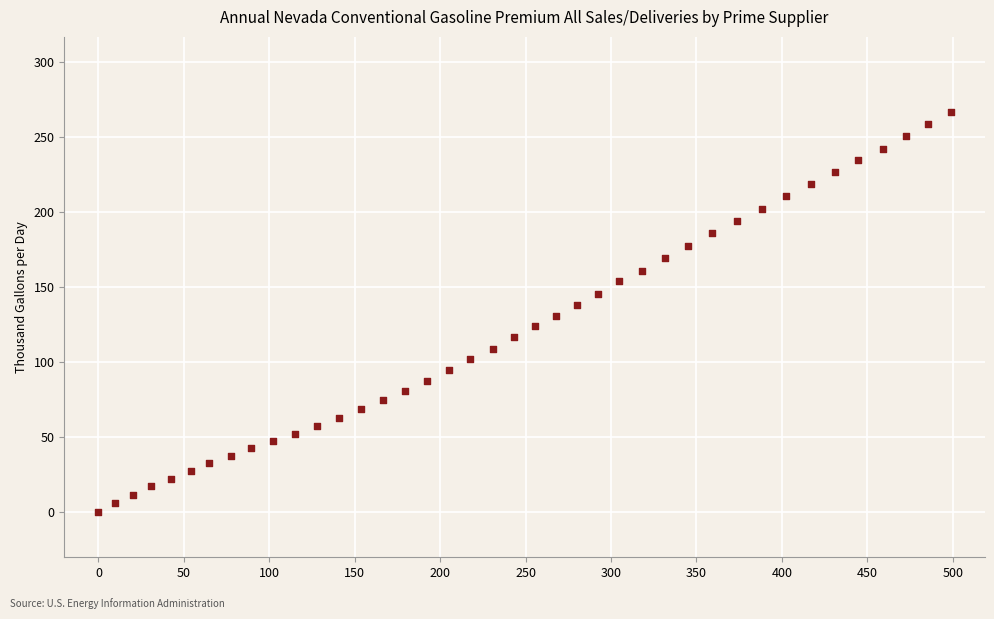

What is the range of X values (max minus min)?

498.9